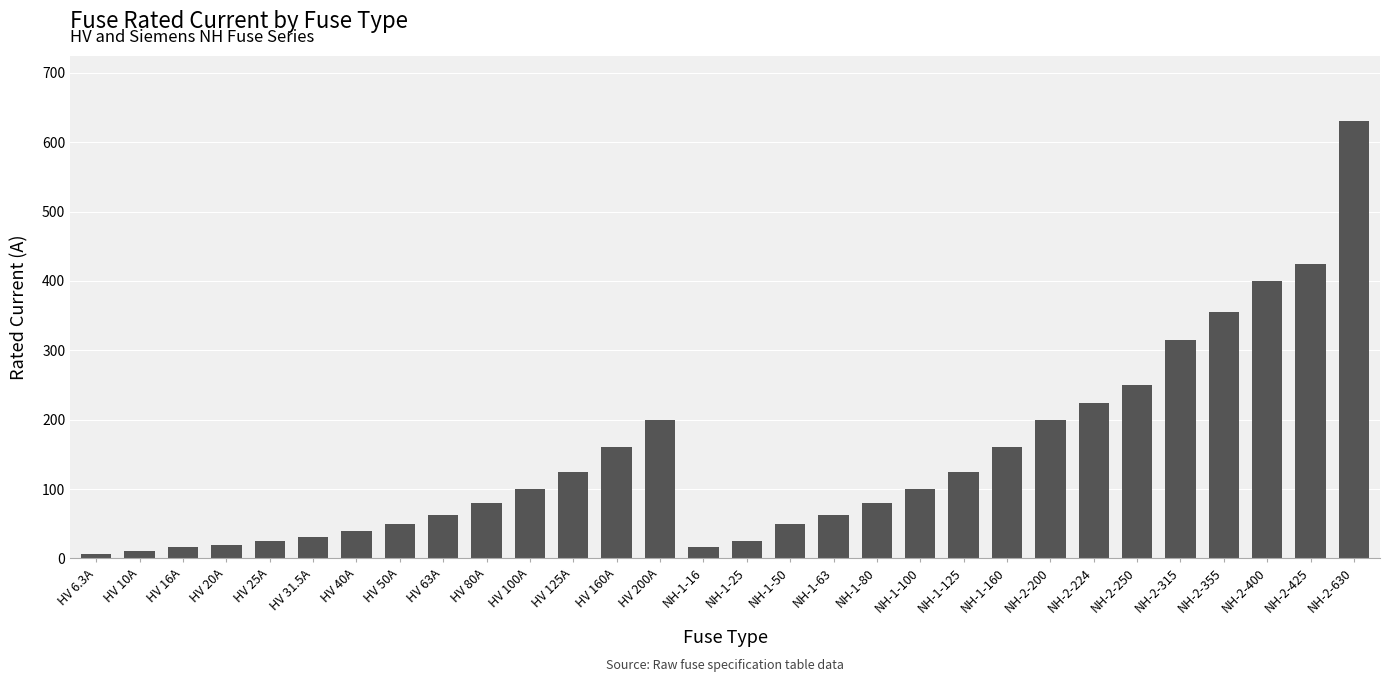

Does the chart contain any negative values?

No